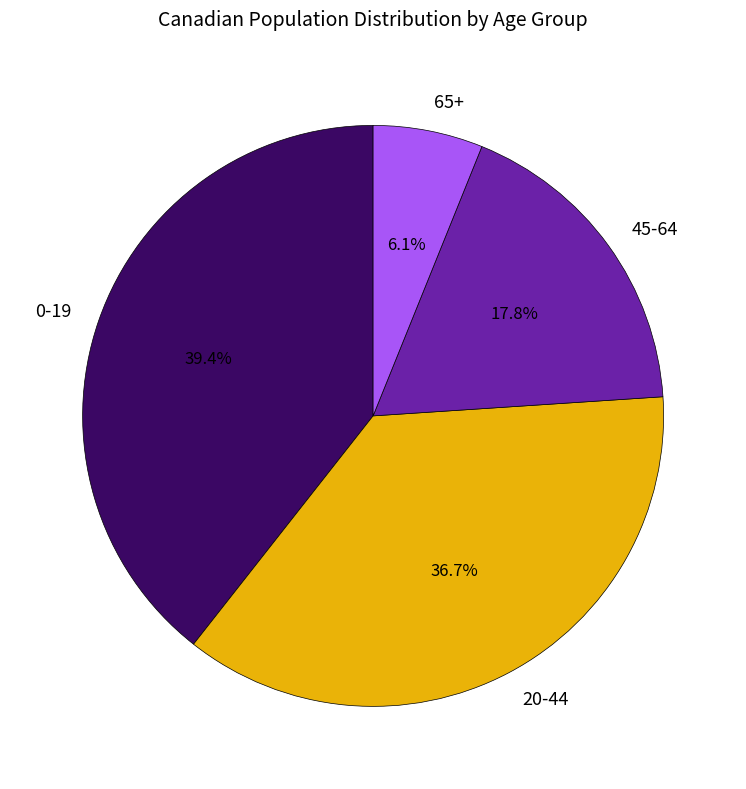

Is there any slice that represents more than half of the pie?

No